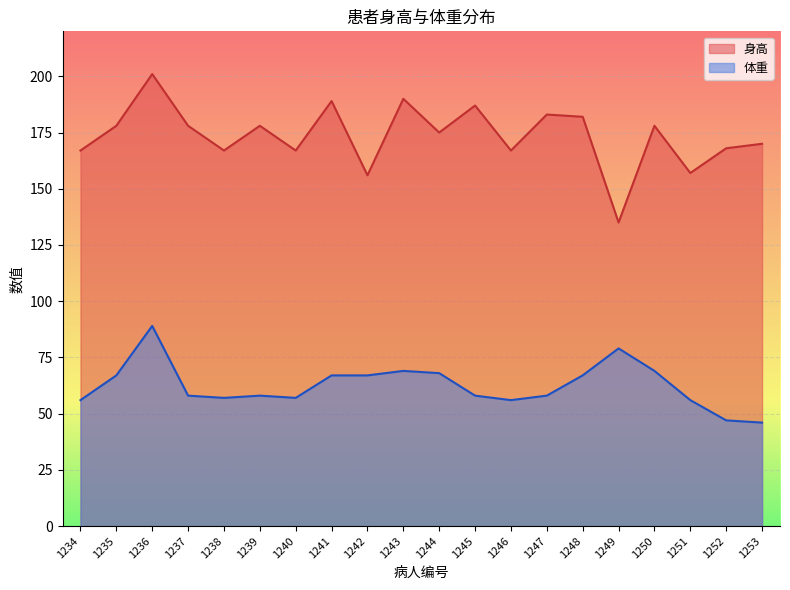

What is the smallest value displayed?

46